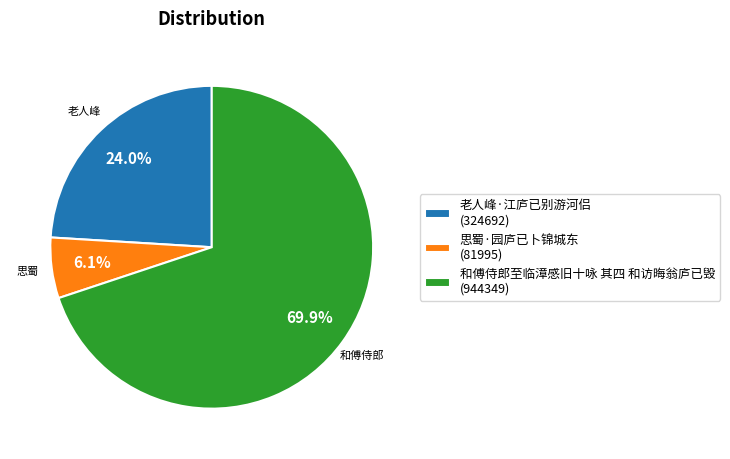

The 和傅侍郎至临漳感旧十咏 其四 和访晦翁庐已毁 slice represents 70% of the pie. True or false?

True